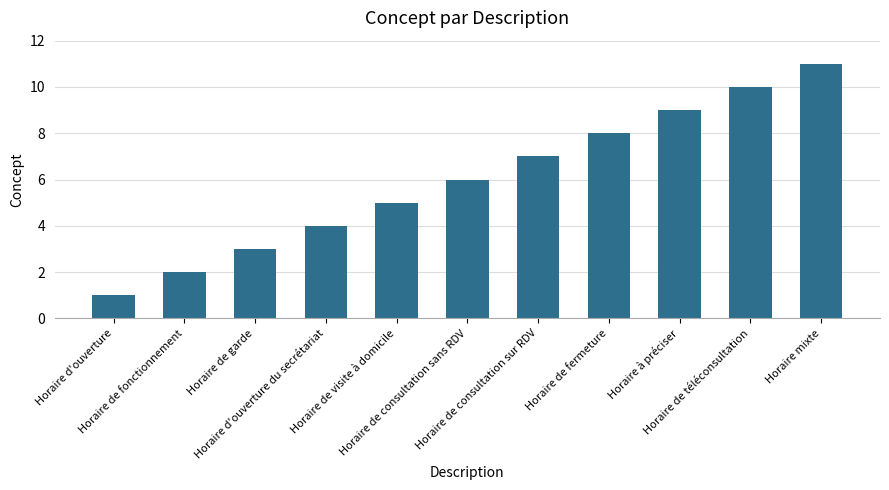

How many bars are there in total?

11